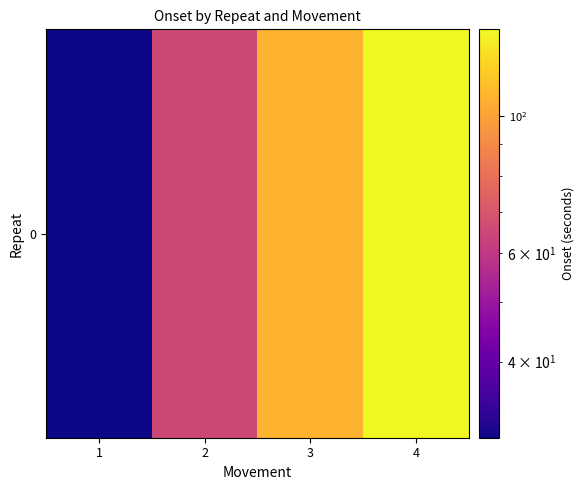

Reading left to right, extract all data points from this chart.

30.1	65.0	107.1	138.1